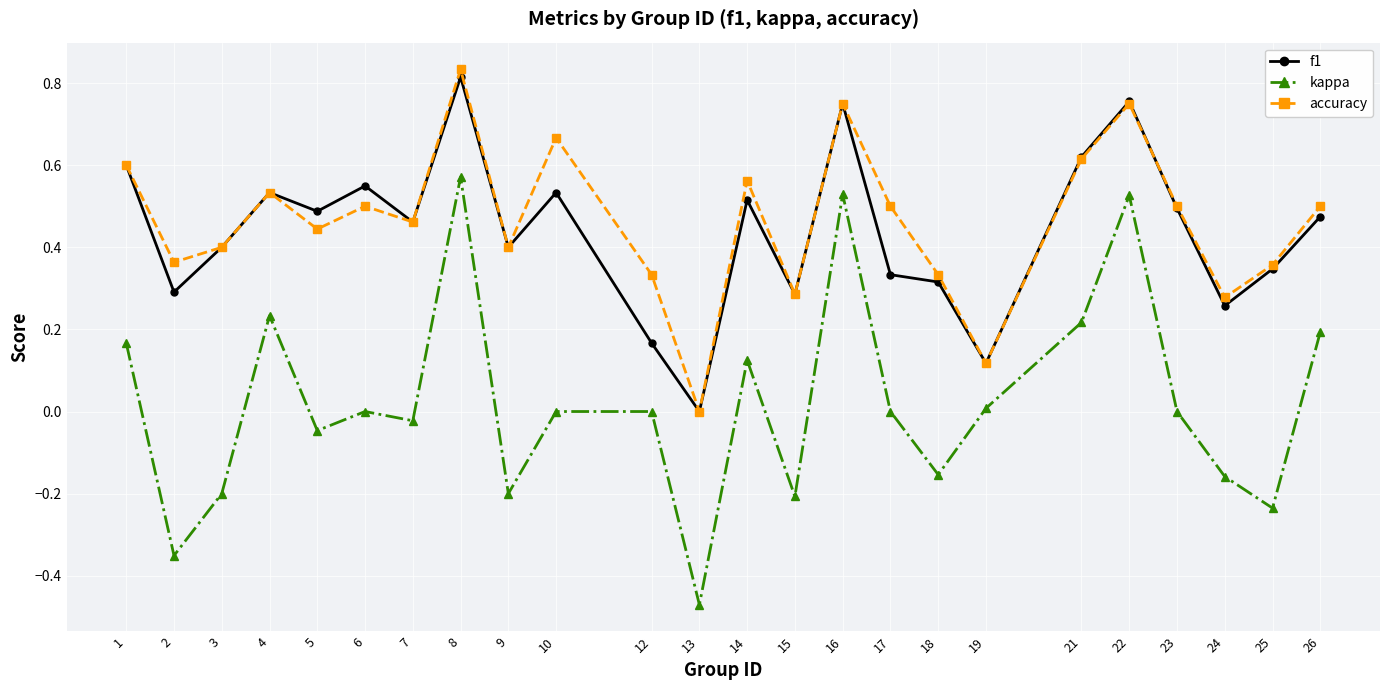

What are all the series names shown in the legend?

f1, kappa, accuracy